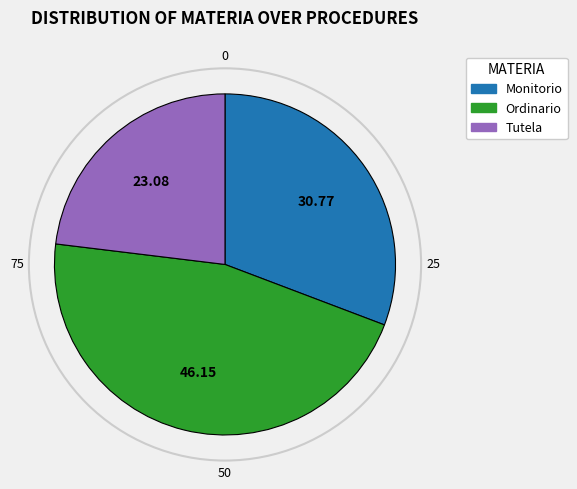

Combined, do Monitorio and Tutela account for over 50%?

Yes